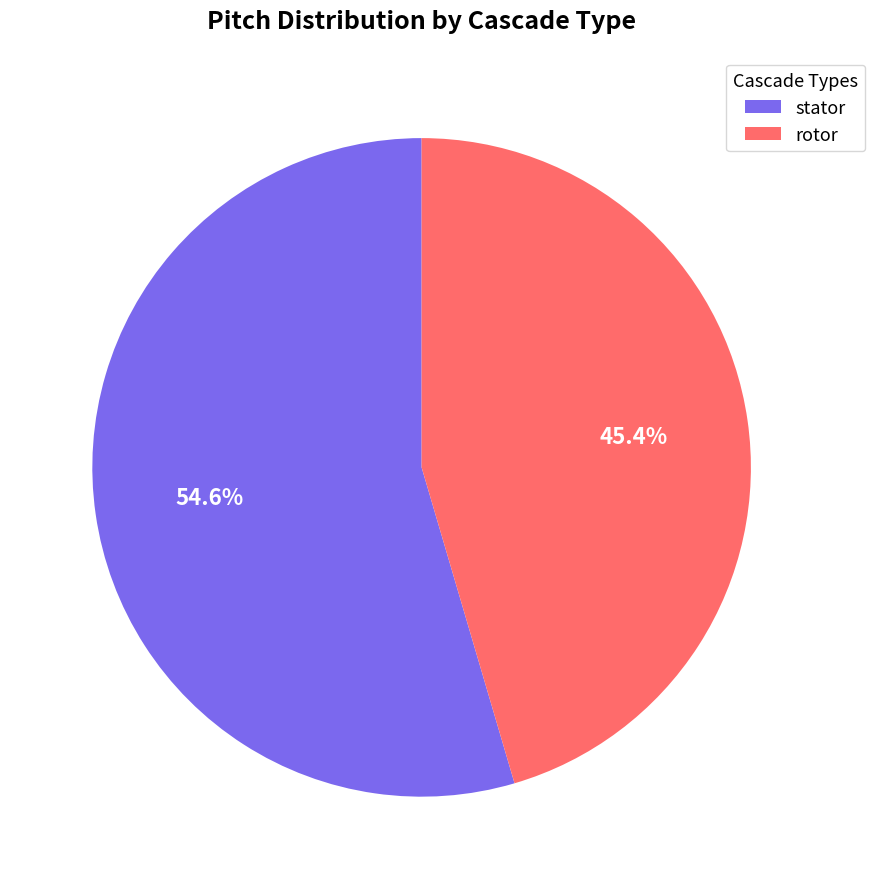

Does rotor represent more than half of the total?

No